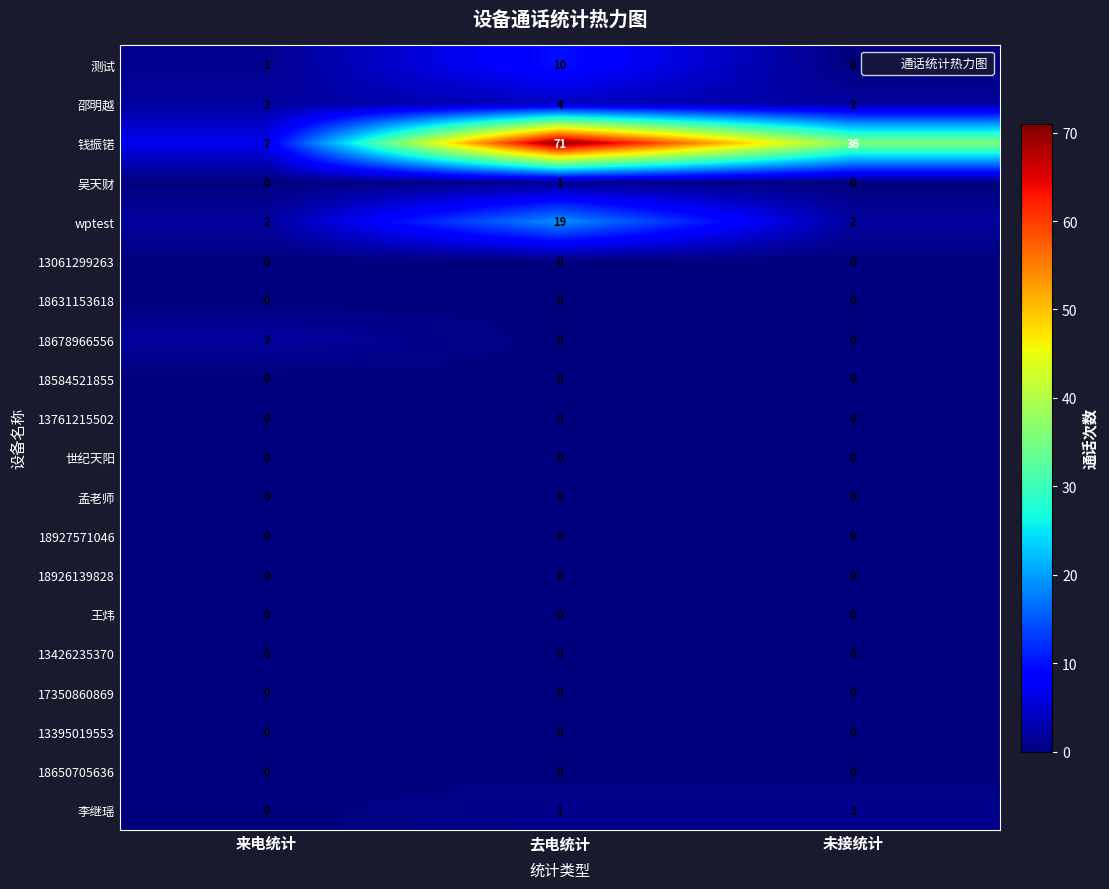

At which category is the sum across all series the highest?

去电统计